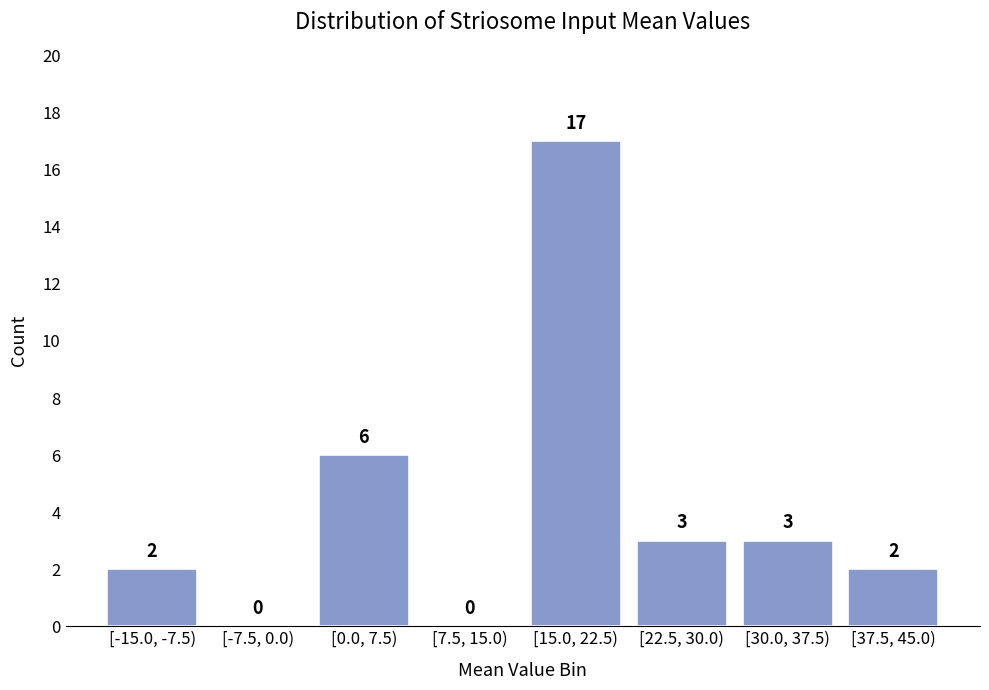

Reading left to right, transcribe all the data shown in this chart.

[-15.0, -7.5)=2	[-7.5, 0.0)=0	[0.0, 7.5)=6	[7.5, 15.0)=0	[15.0, 22.5)=17	[22.5, 30.0)=3	[30.0, 37.5)=3	[37.5, 45.0)=2